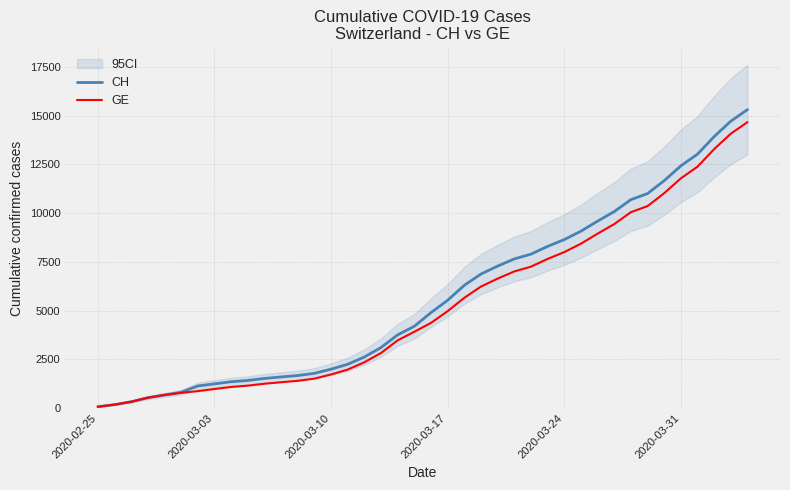

Is this an area chart (filled region under the line)?

No